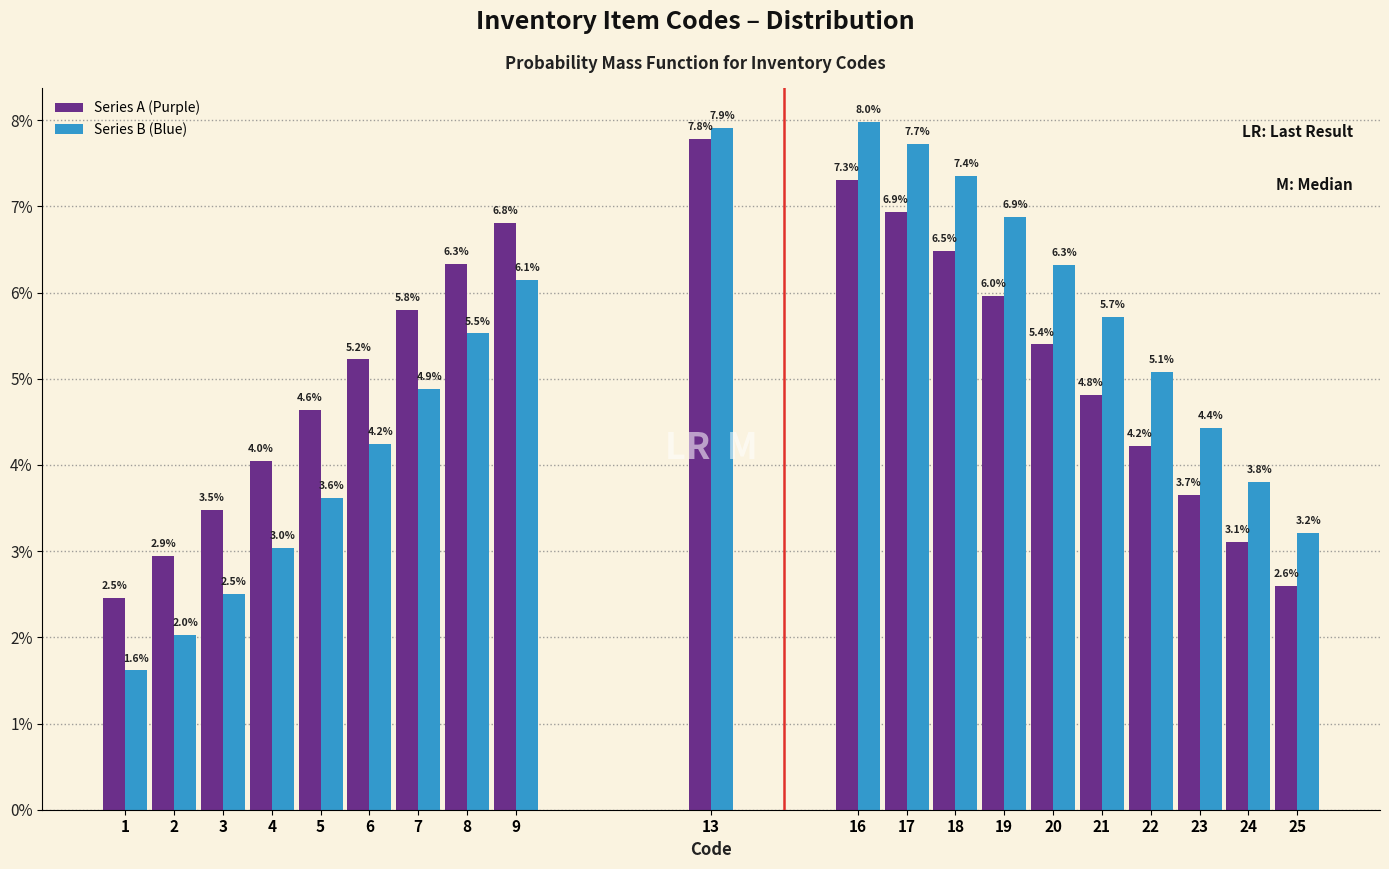

Reading left to right, extract all data points from this chart.

Series A (Purple): 2.5	2.9	3.5	4.0	4.6	5.2	5.8	6.3	6.8	7.8	7.3	6.9	6.5	6.0	5.4	4.8	4.2	3.7	3.1	2.6
Series B (Blue): 1.6	2.0	2.5	3.0	3.6	4.2	4.9	5.5	6.1	7.9	8.0	7.7	7.4	6.9	6.3	5.7	5.1	4.4	3.8	3.2